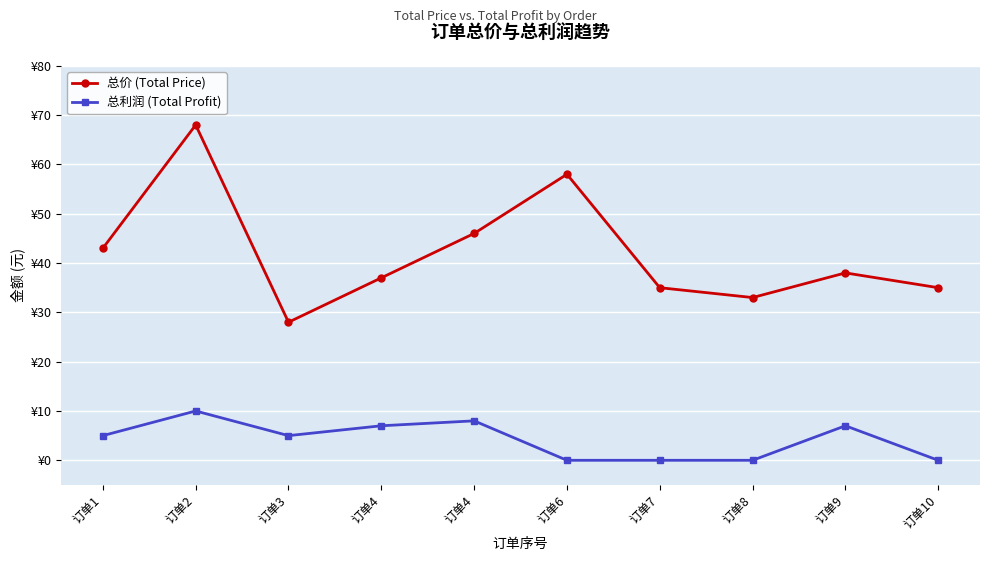

At which category does the chart reach its peak across all series?

订单2